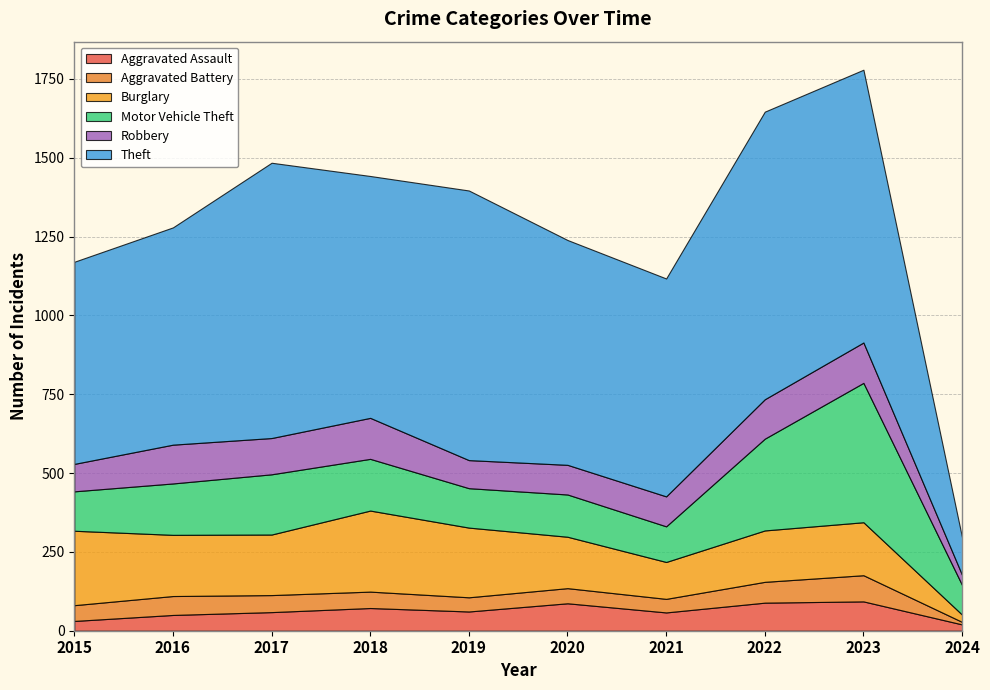

Reading right to left, what are all the values shown in this chart?

Aggravated Assault: 20	93	89	58	87	61	72	59	50	31
Aggravated Battery: 8	83	66	43	48	45	52	54	60	50
Burglary: 23	168	163	117	163	221	257	192	194	236
Motor Vehicle Theft: 94	442	291	113	134	125	164	191	163	125
Robbery: 32	128	125	95	94	89	130	115	123	87
Theft: 119	865	912	691	713	855	767	873	689	641